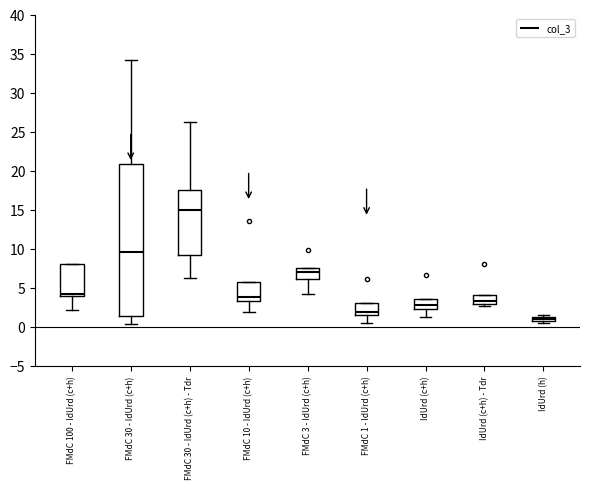

Which box has the highest median line?

FMdC 30 - IdUrd (c+h) - Tdr